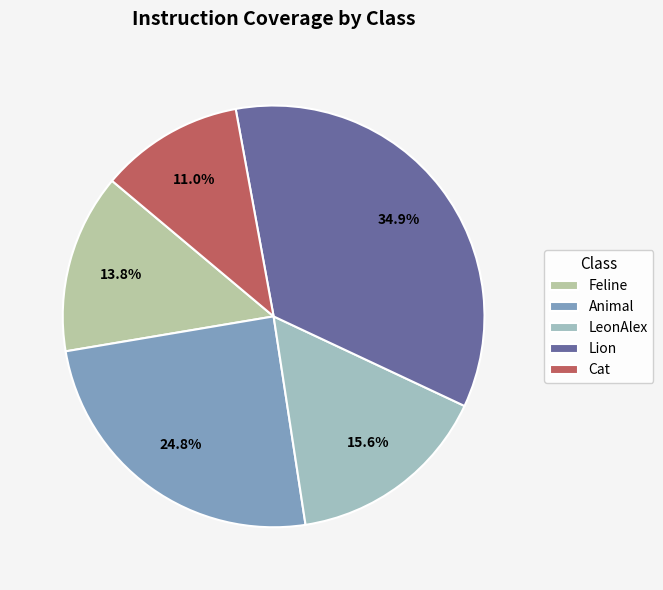

Is Lion the majority of the pie?

No